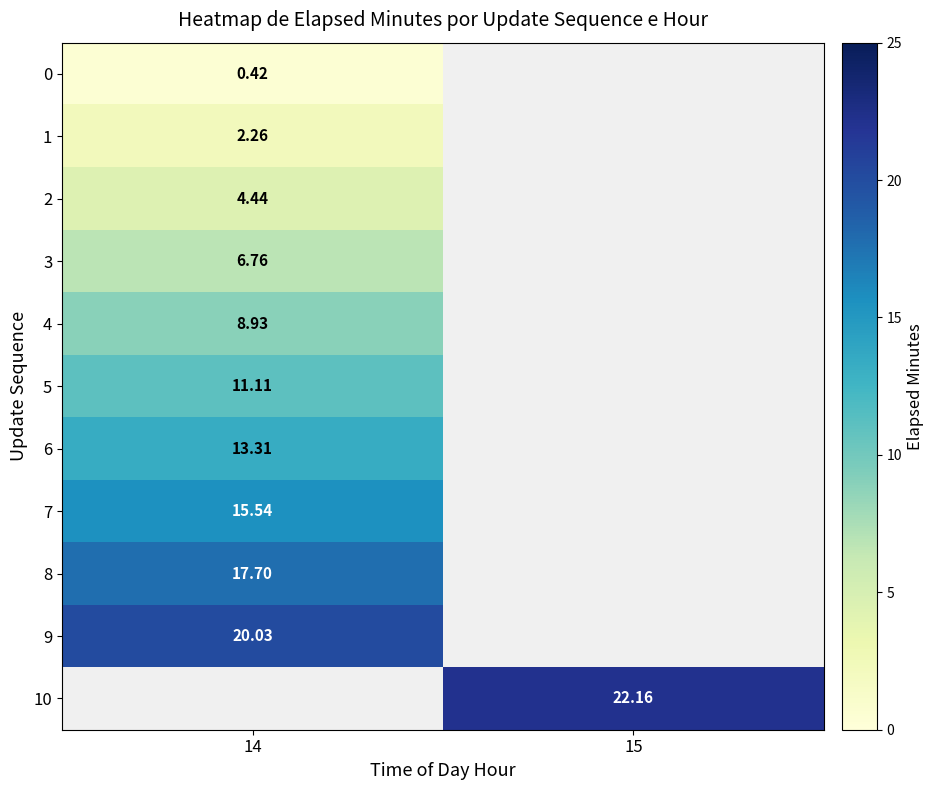

Is the value of 7 at 14 greater than the value of 10 at 15?

No